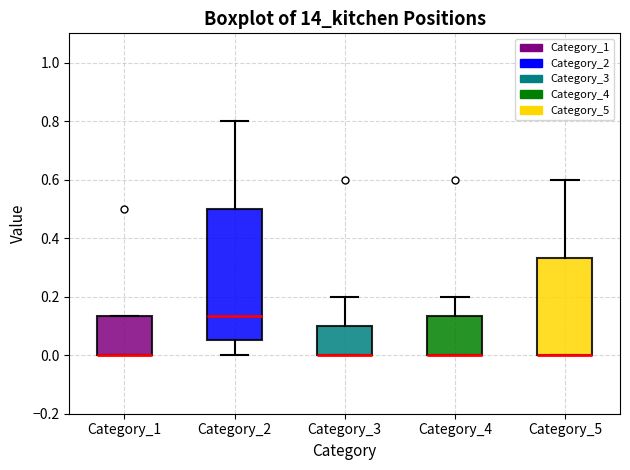

Where does the upper whisker of the box for Category_2 end on the y-axis? The values are not printed on the chart, so give them approximately, as read against the axis.

0.80